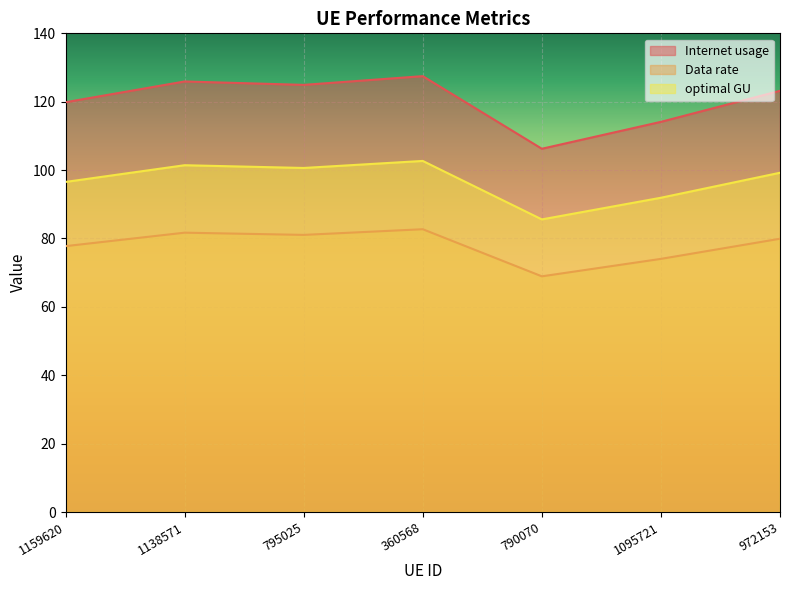

How many interior local valleys does the optimal GU series have?

2